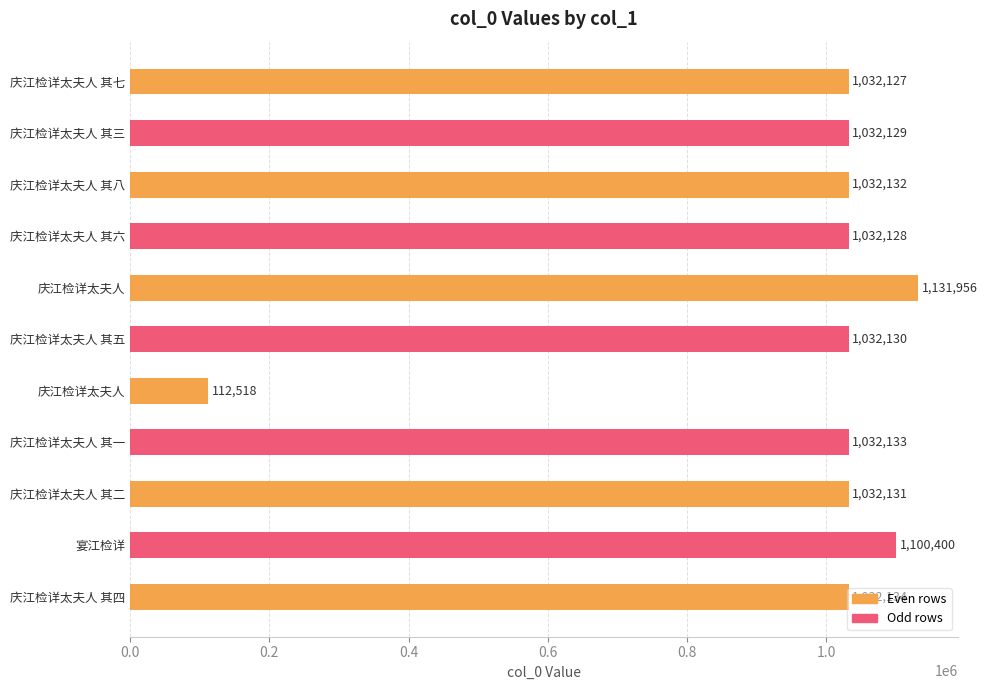

Count the number of data series in this chart.

1